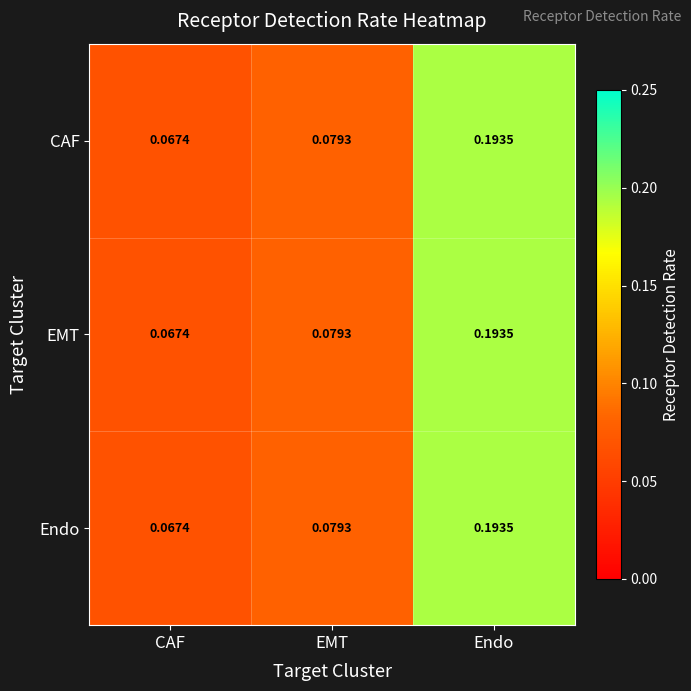

At which label is CAF closest to 0?

CAF